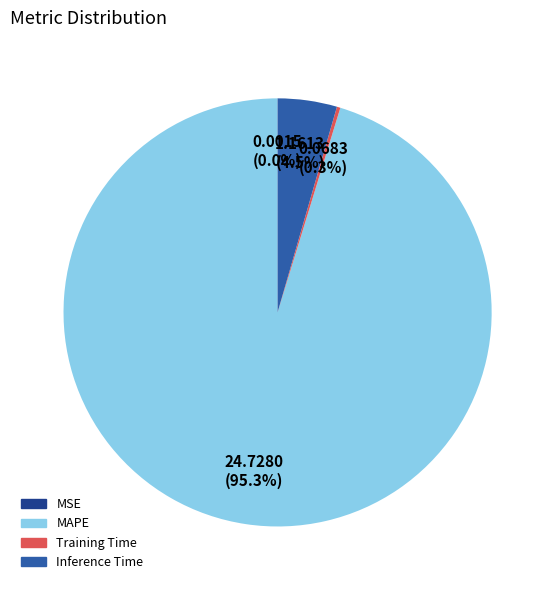

Which category has the biggest portion of the pie?

MAPE